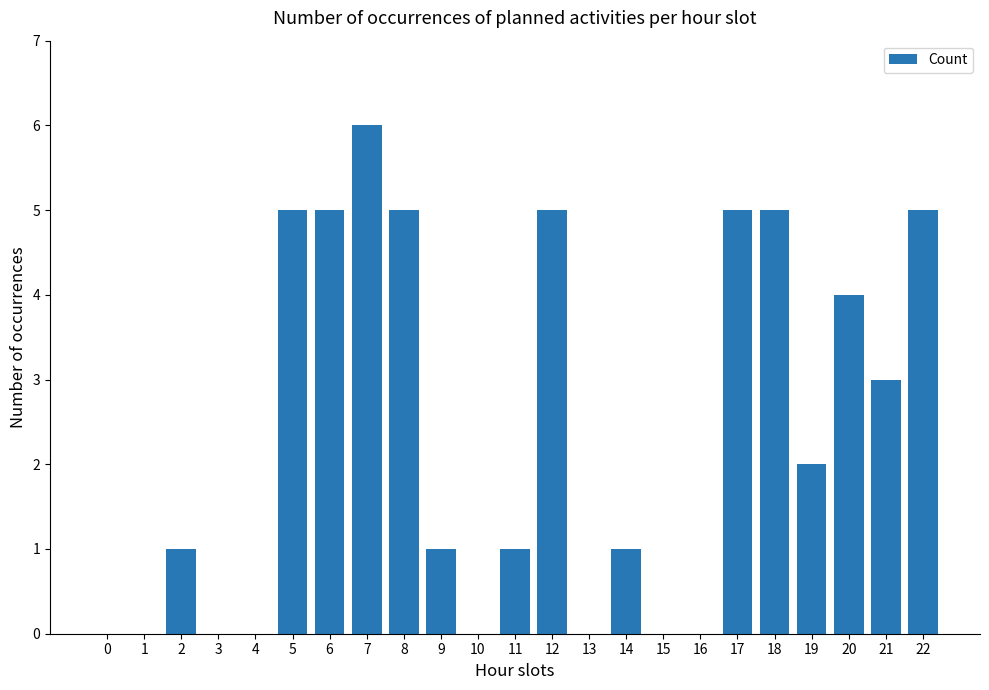

Reading left to right, list all the values displayed in this chart.

0=0	1=0	2=1	3=0	4=0	5=5	6=5	7=6	8=5	9=1	10=0	11=1	12=5	13=0	14=1	15=0	16=0	17=5	18=5	19=2	20=4	21=3	22=5